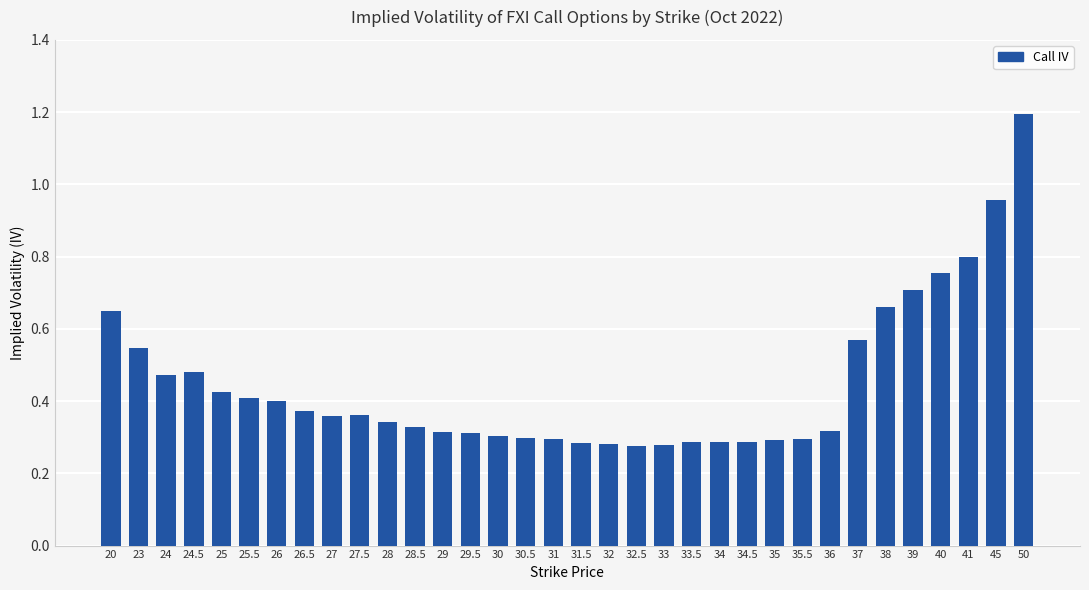

Which has a higher value, 45 or 24.5?

45